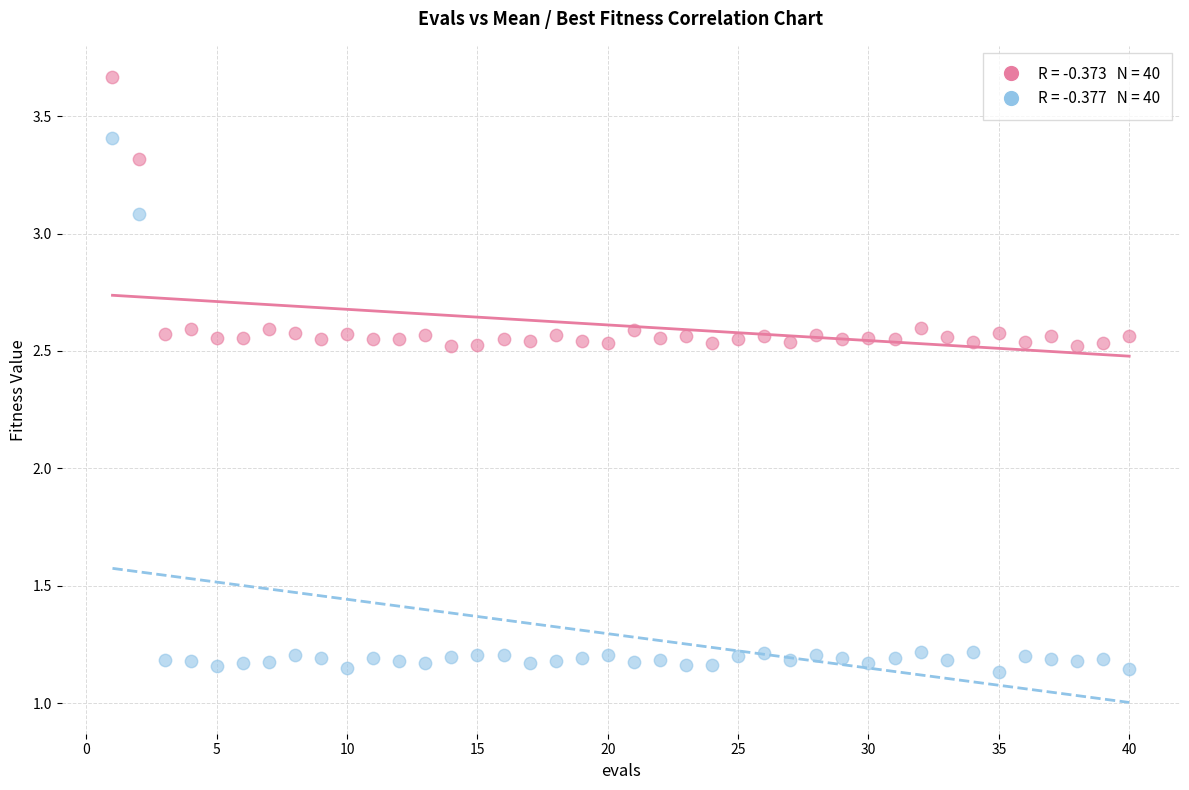

Across all data points, what is the range of X values (max minus min)?

39.0